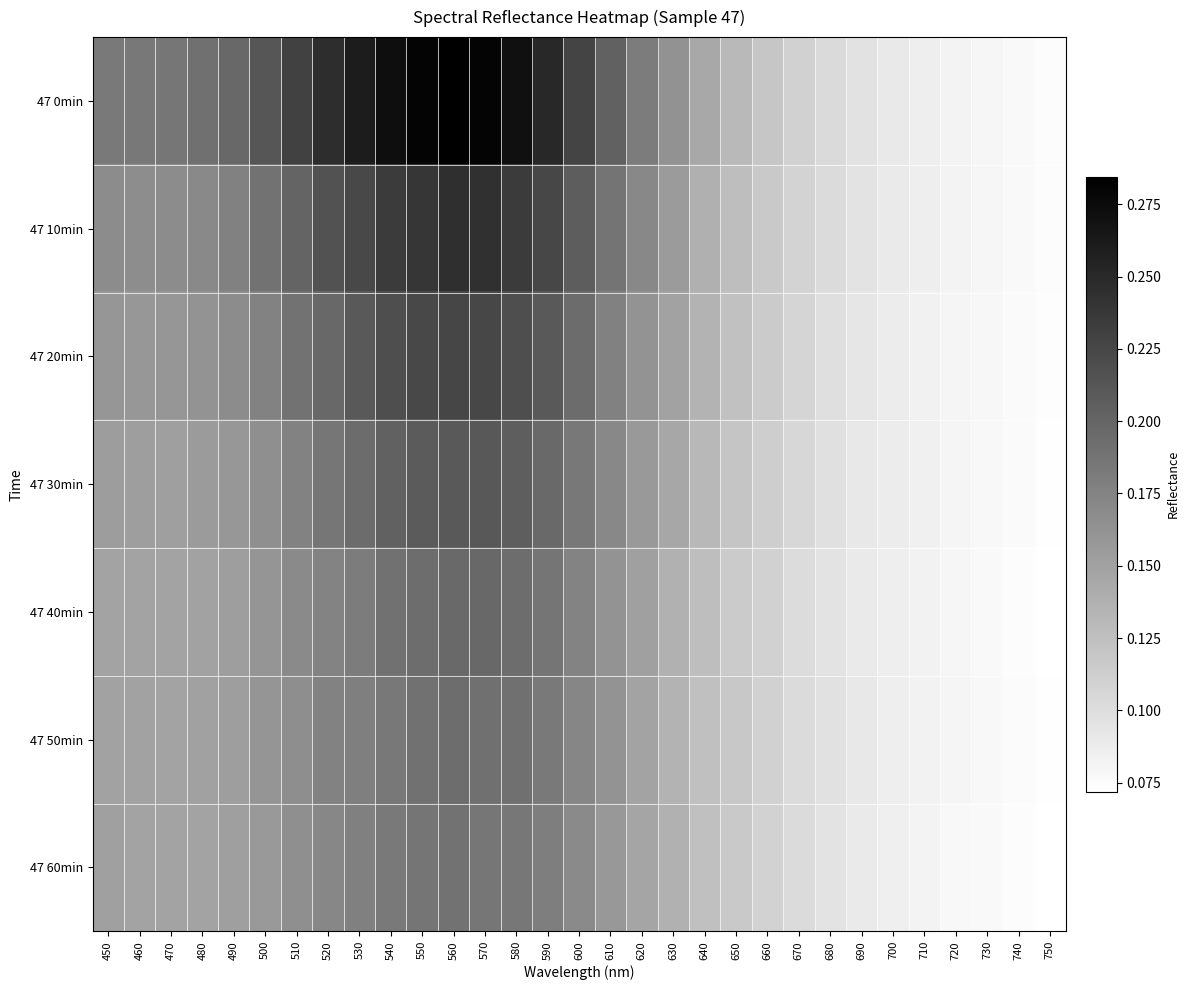

Which category has the highest value across all series?

560